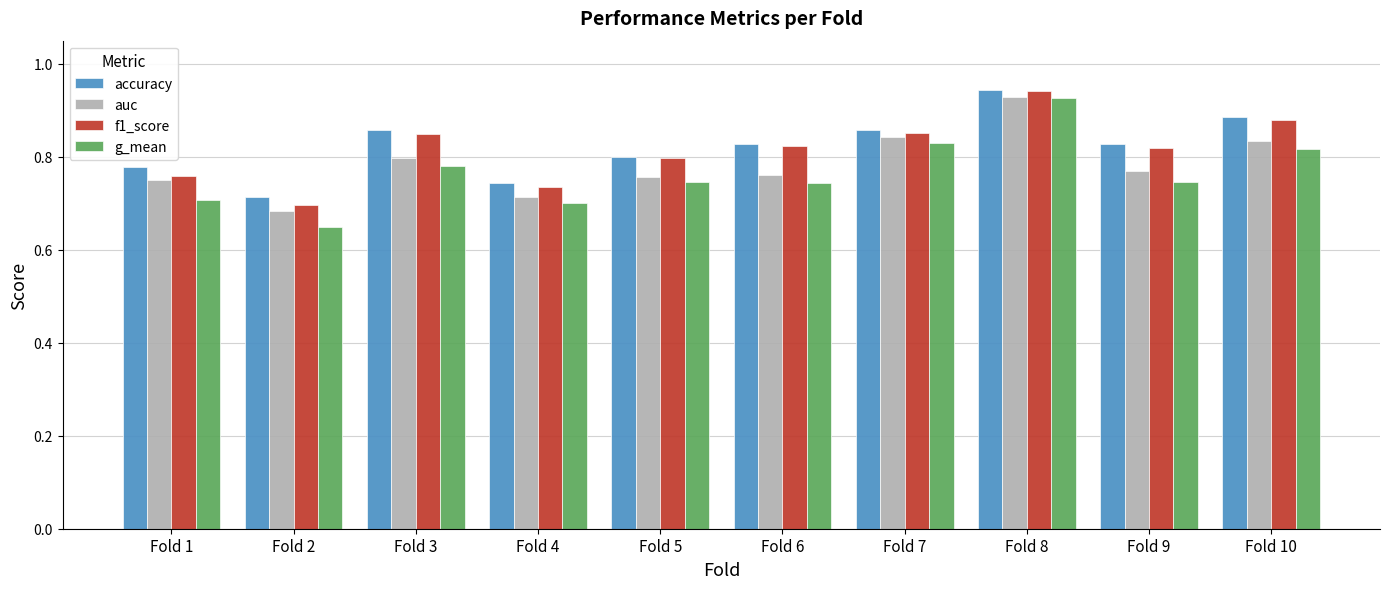

How many groups of bars are there?

10